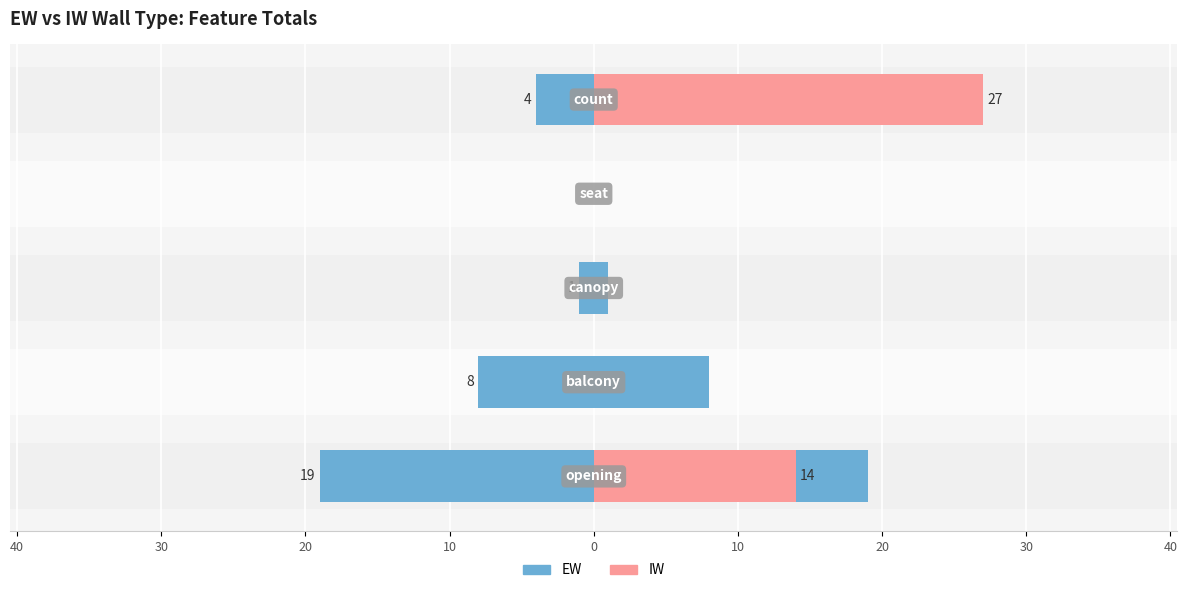

Reading left to right, what are all the values shown in this chart?

EW: 19	8	1	0	4
IW: 14	0	0	0	27